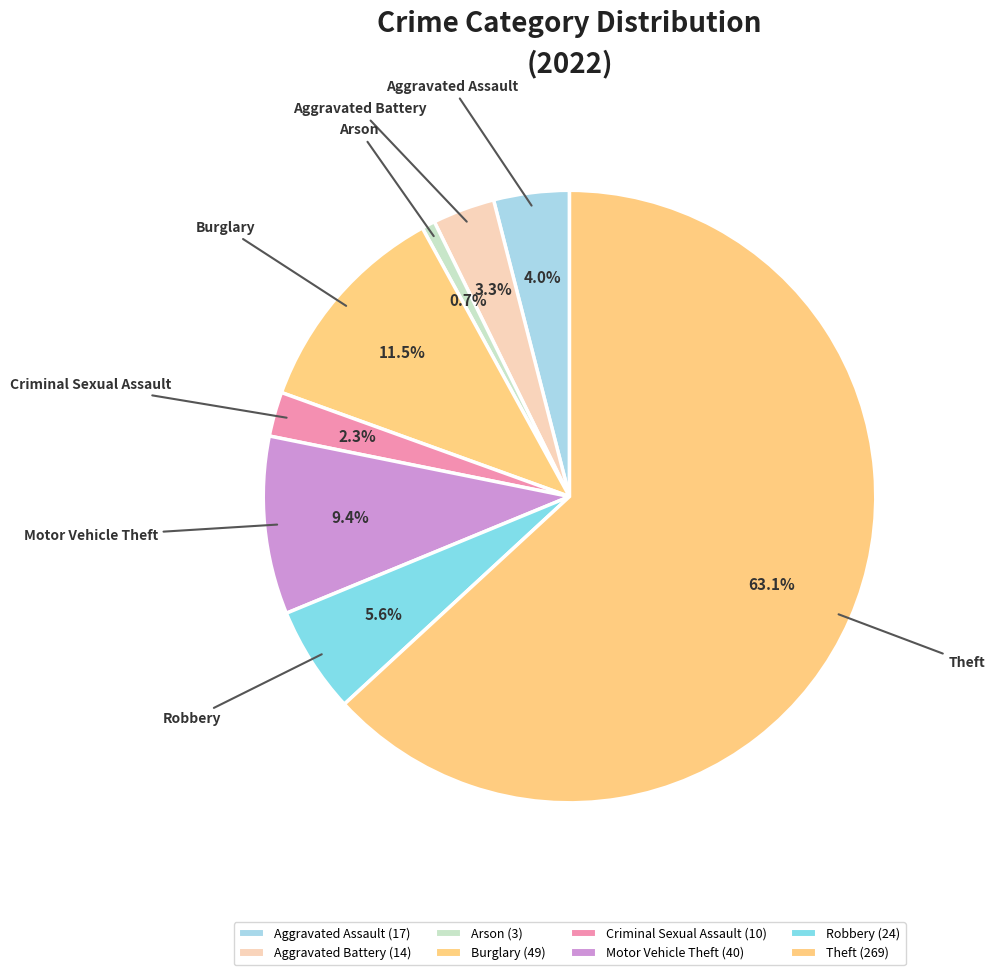

What is the change in value from Aggravated Battery to Motor Vehicle Theft?

+26